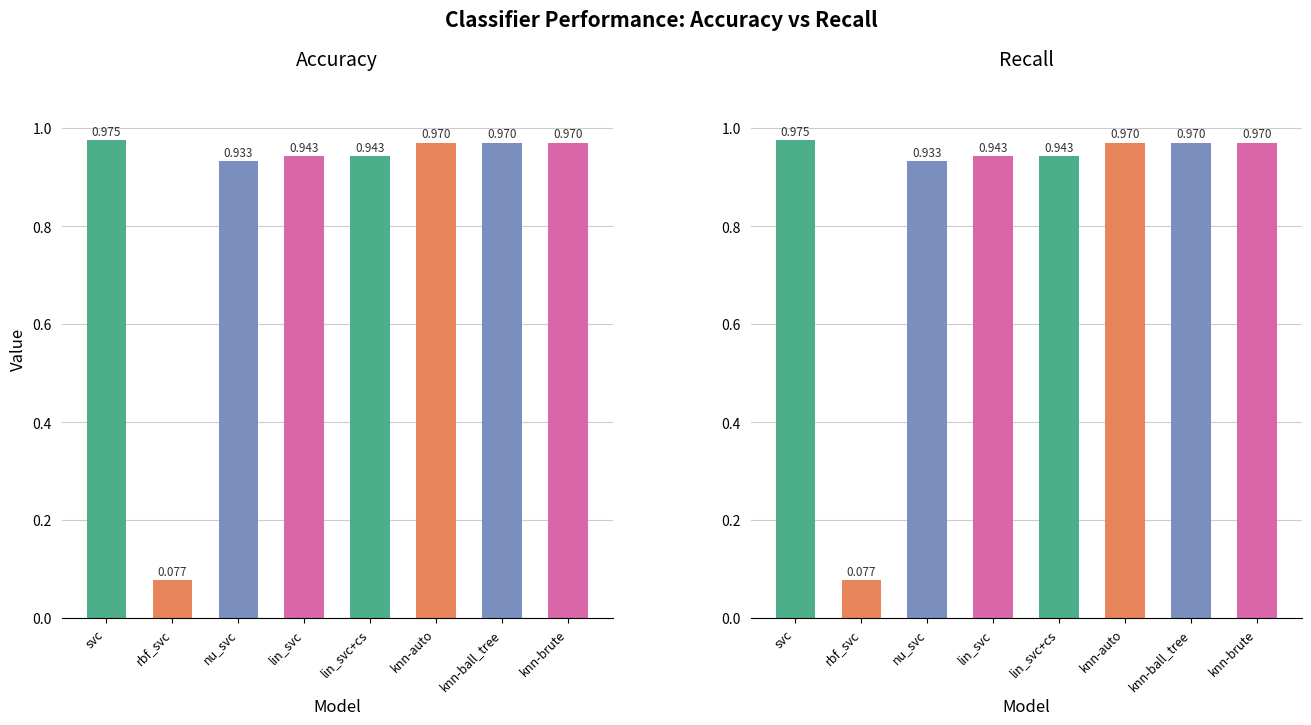

Reading left to right, transcribe all the data shown in this chart.

Accuracy: svc=1.0	rbf_svc=0.1	nu_svc=0.9	lin_svc=0.9	lin_svc+cs=0.9	knn-auto=1.0	knn-ball_tree=1.0	knn-brute=1.0
Recall: svc=1.0	rbf_svc=0.1	nu_svc=0.9	lin_svc=0.9	lin_svc+cs=0.9	knn-auto=1.0	knn-ball_tree=1.0	knn-brute=1.0